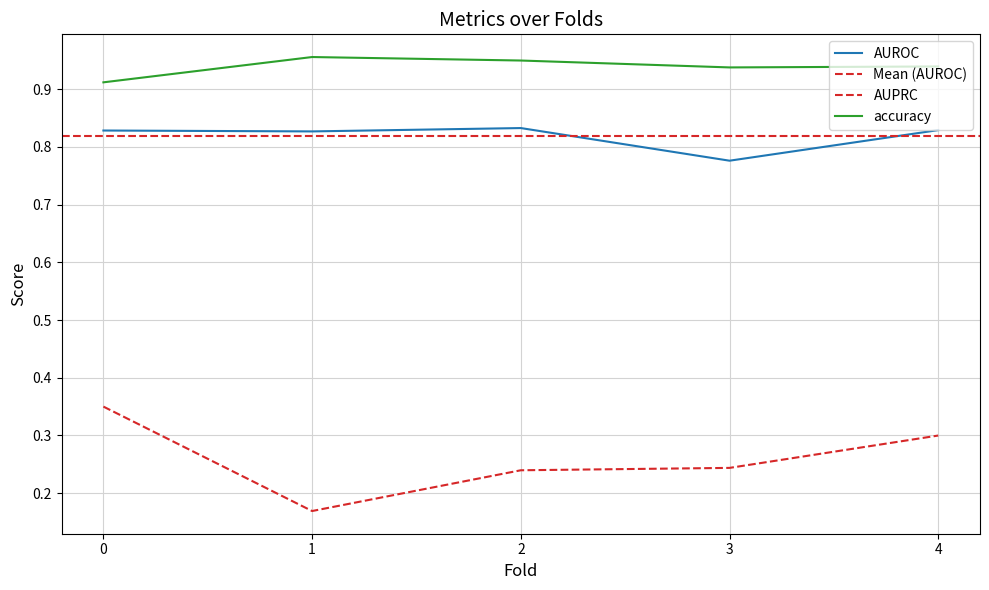

Reading left to right, what are all the values shown in this chart?

AUROC: 0.8	0.8	0.8	0.8	0.8
AUPRC: 0.3	0.2	0.2	0.2	0.3
accuracy: 0.9	1.0	0.9	0.9	0.9